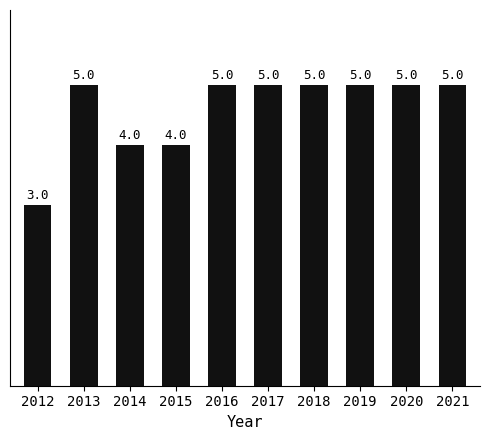

What is the ratio of the value at 2020 to the value at 2013?

1.0